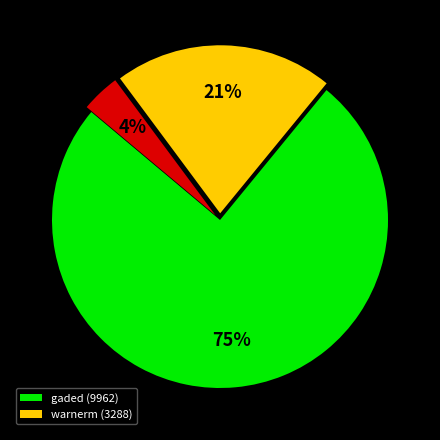

To the nearest percent, what is the average slice percentage?

33%